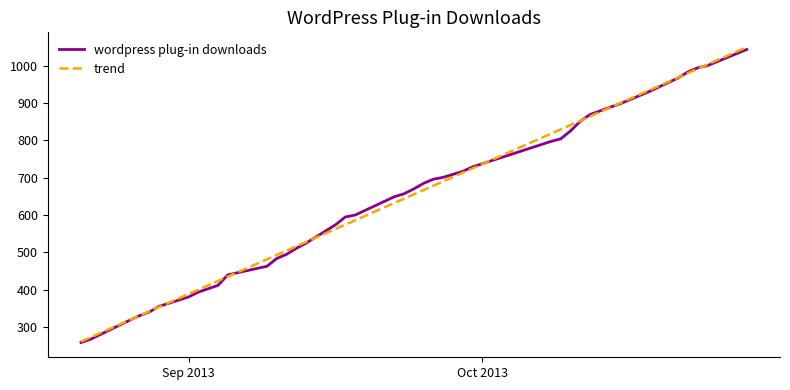

How many lines are shown in the chart?

2